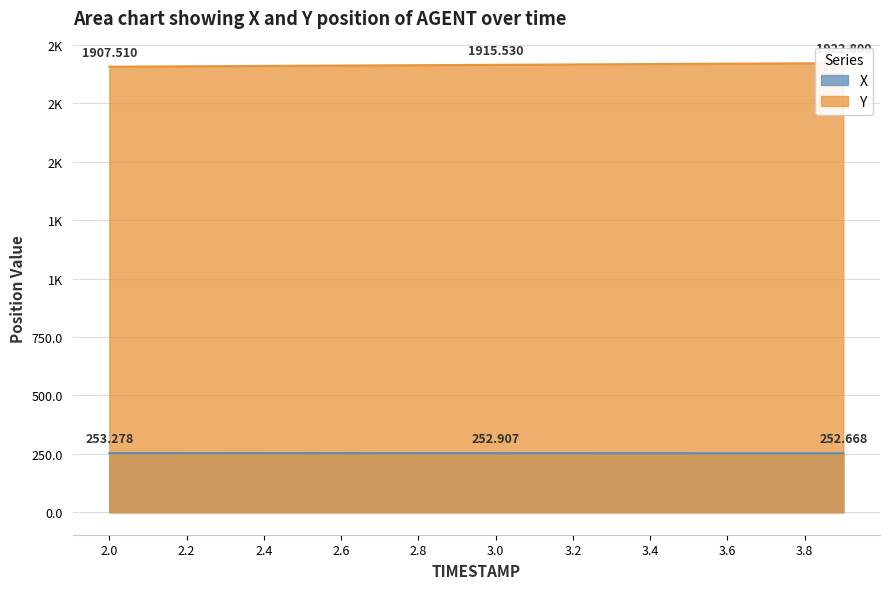

What is the value of the X point at the 14th from the left?

252.8